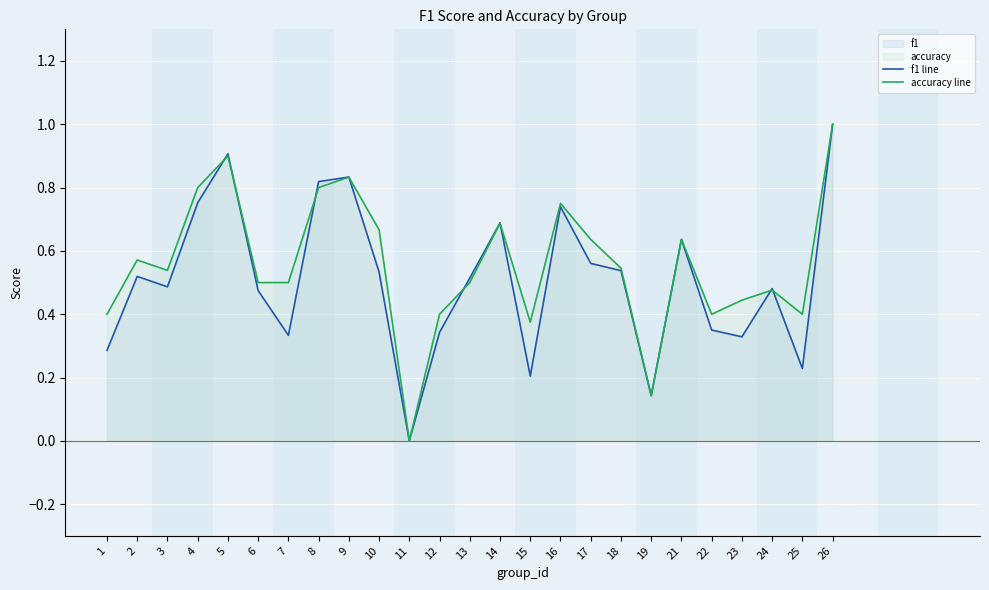

Between 12 and 18, which series saw the biggest shift?

f1 line